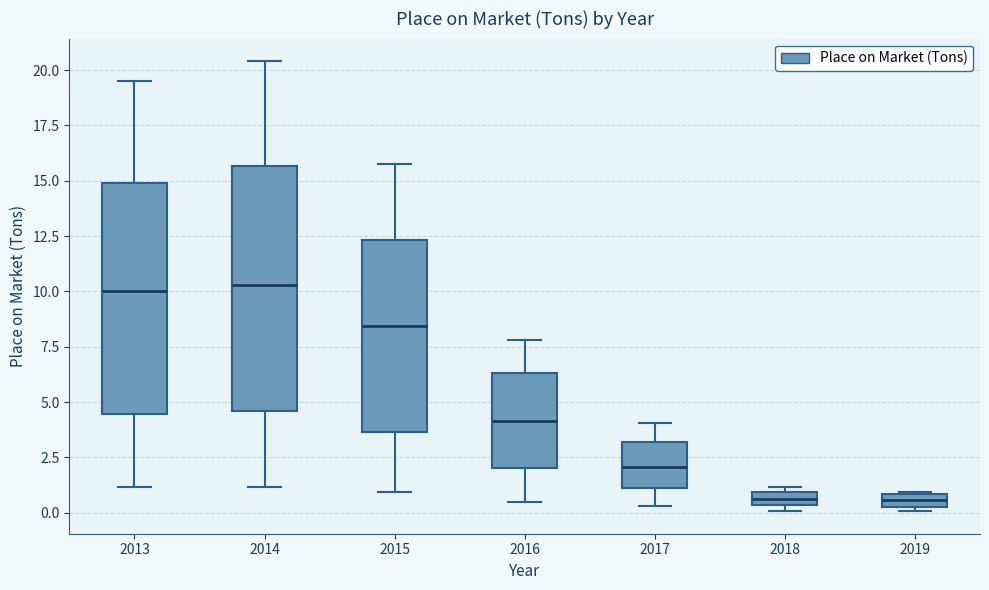

Where does the lower whisker of the box at x = 2013 end on the y-axis? The values are not printed on the chart, so give them approximately, as read against the axis.

1.0